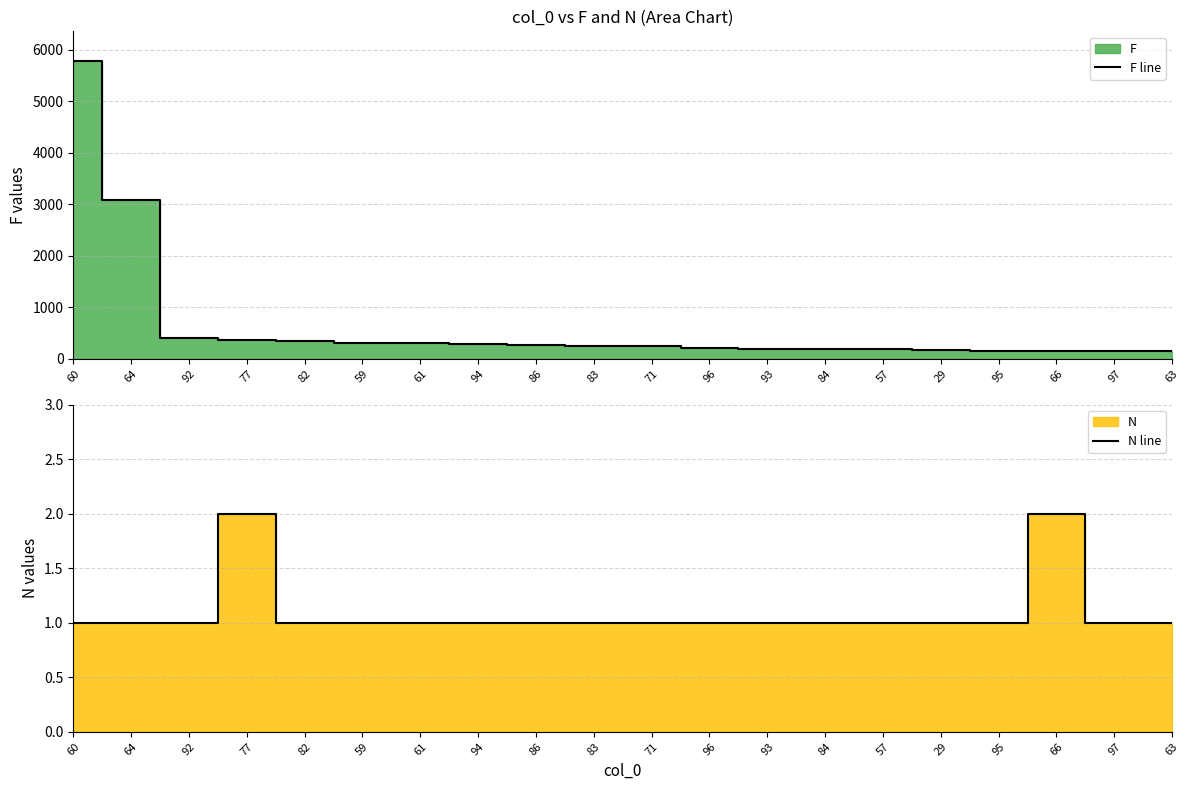

How many data points in F line are less than 240?

10